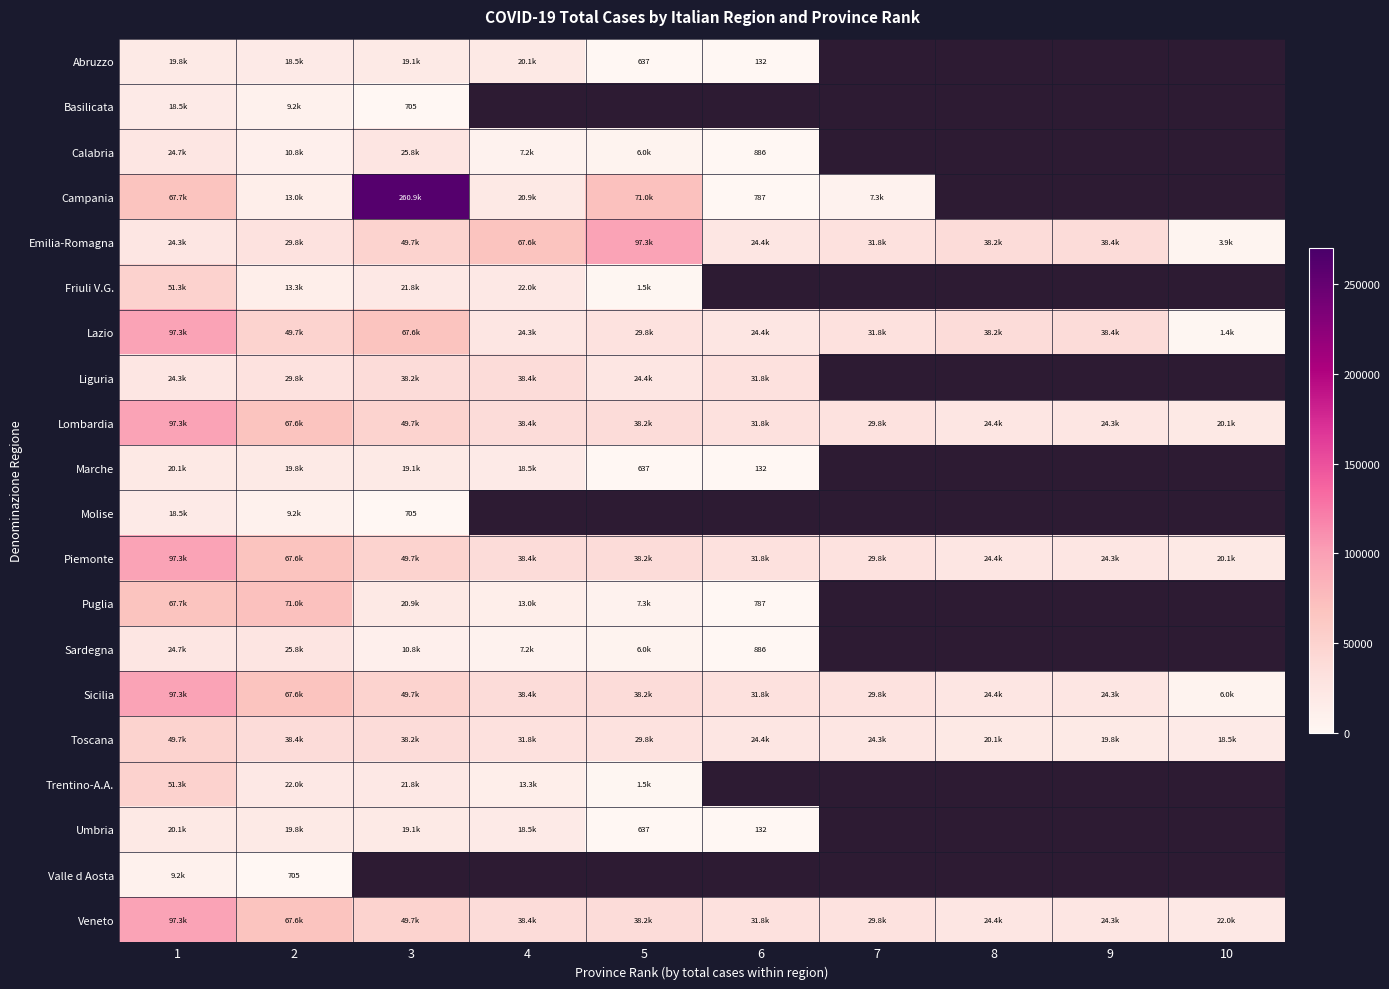

At how many categories does at least one series exceed 188730?

1